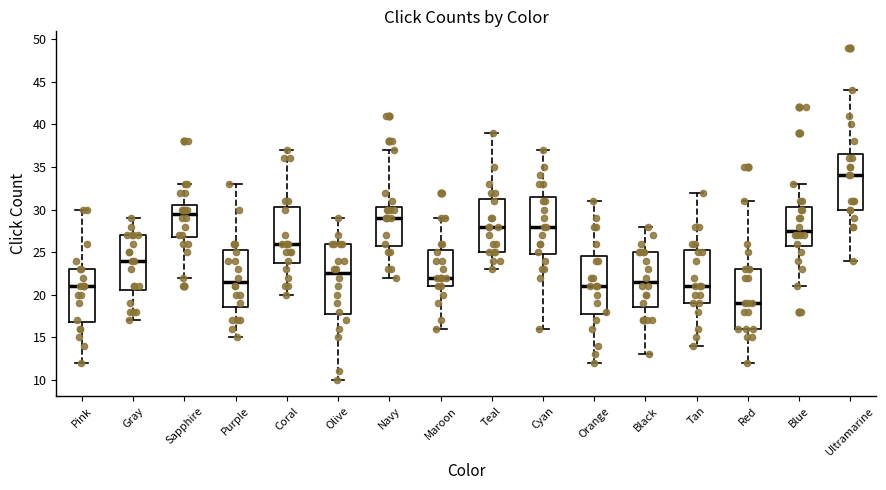

Where does the upper whisker of the box for Tan end on the y-axis? The values are not printed on the chart, so give them approximately, as read against the axis.

32.0